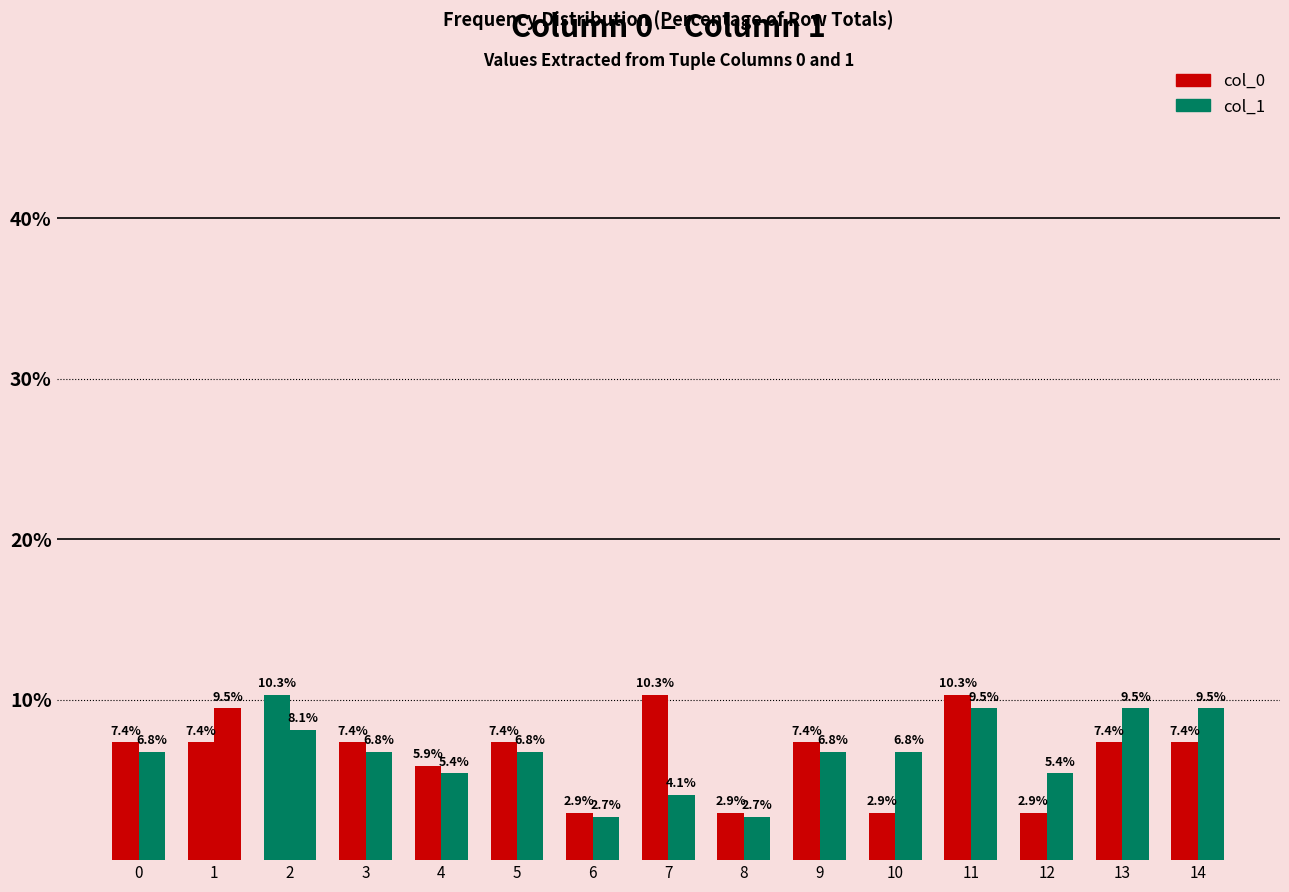

How many data points in col_0 are less than 7?

5